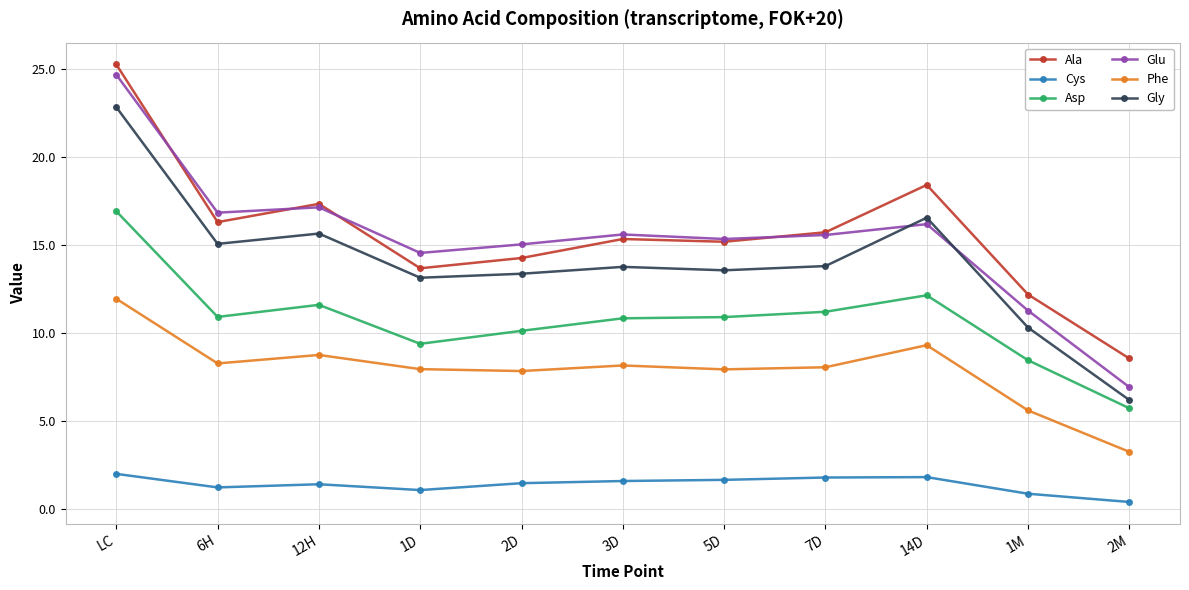

What position from the left is 2M?

11